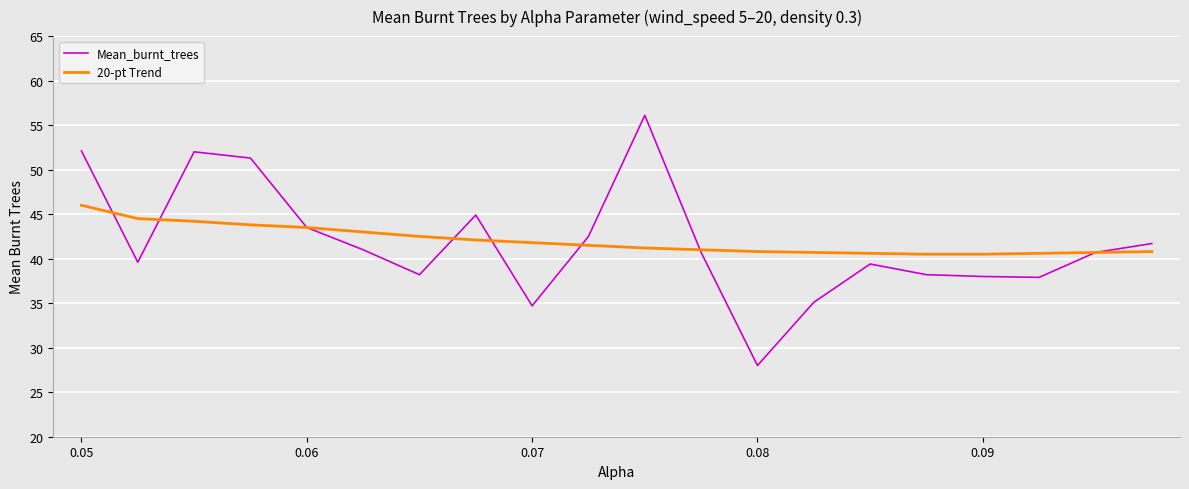

What is the minimum value for 20-pt Trend?

40.5